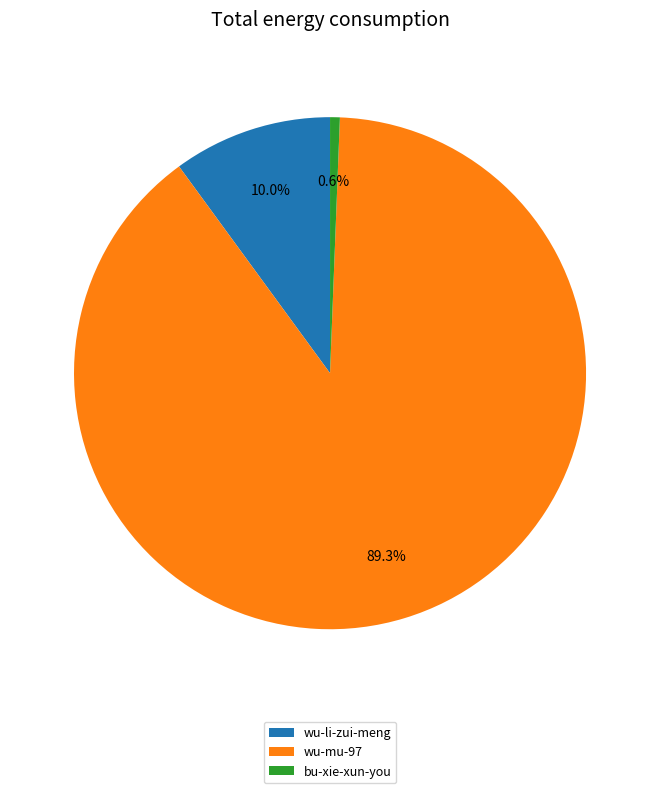

Between wu-mu-97 and wu-li-zui-meng, which is larger?

wu-mu-97